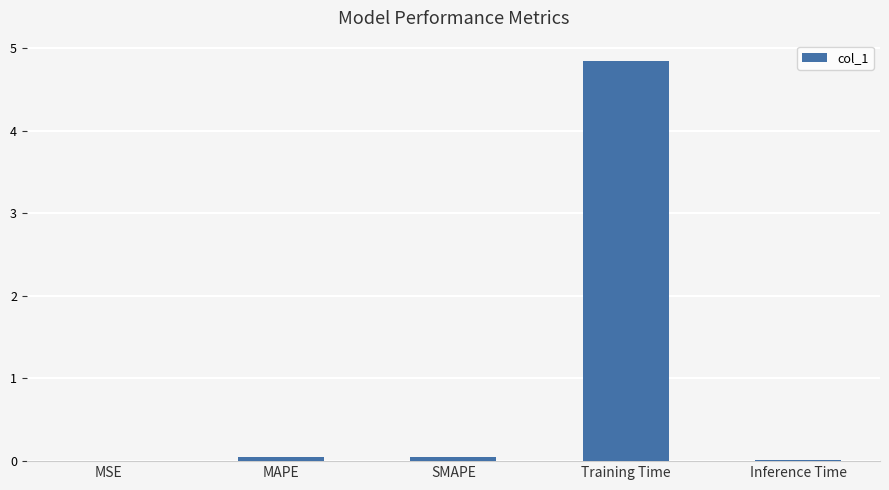

Which category has the highest value across all series?

Training Time